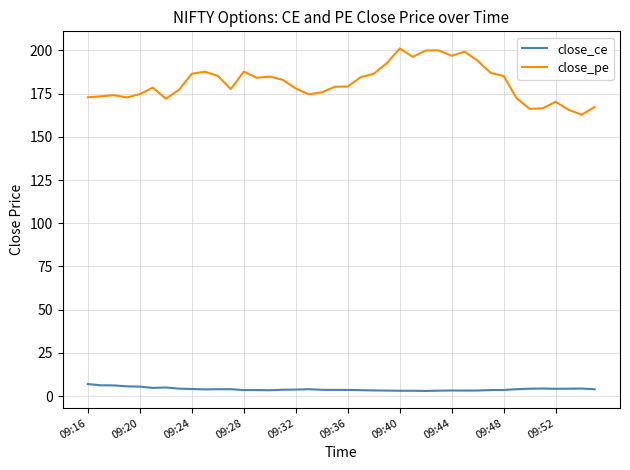

What is the average value of the close_pe series?

181.3